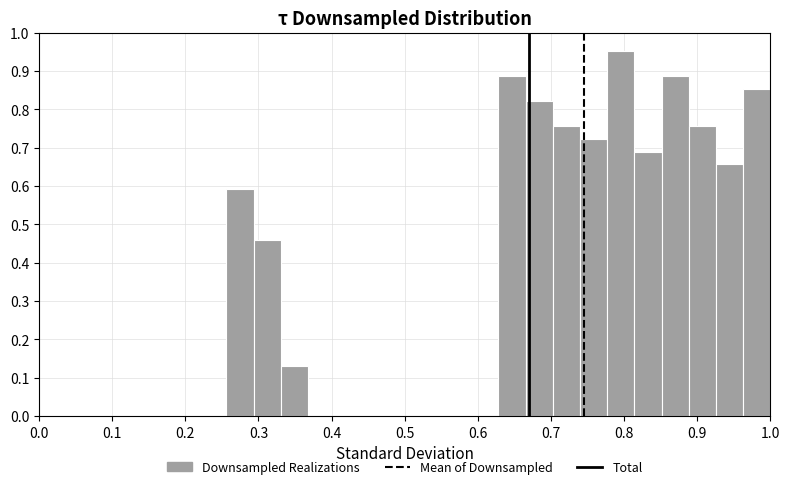

Read against the x-axis, roughly where is the centre of the tallest bar?

0.80